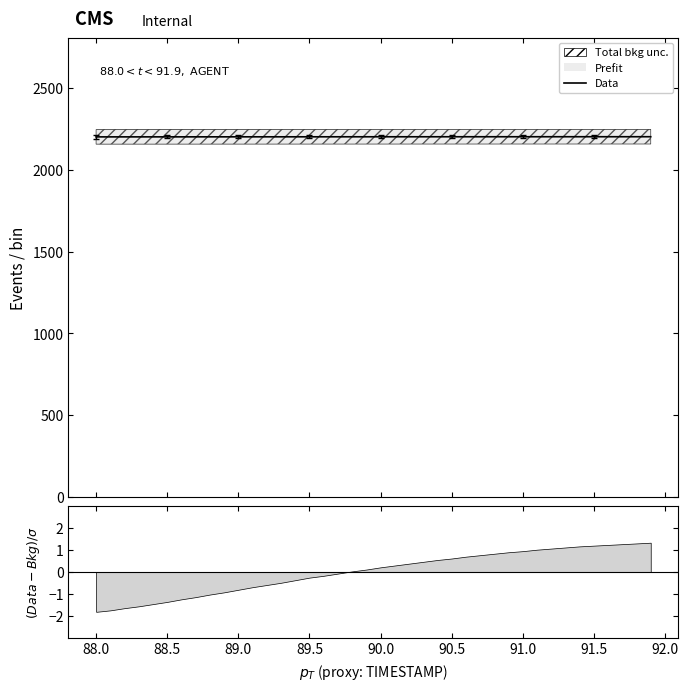

What is the sum of all values?

88071.5